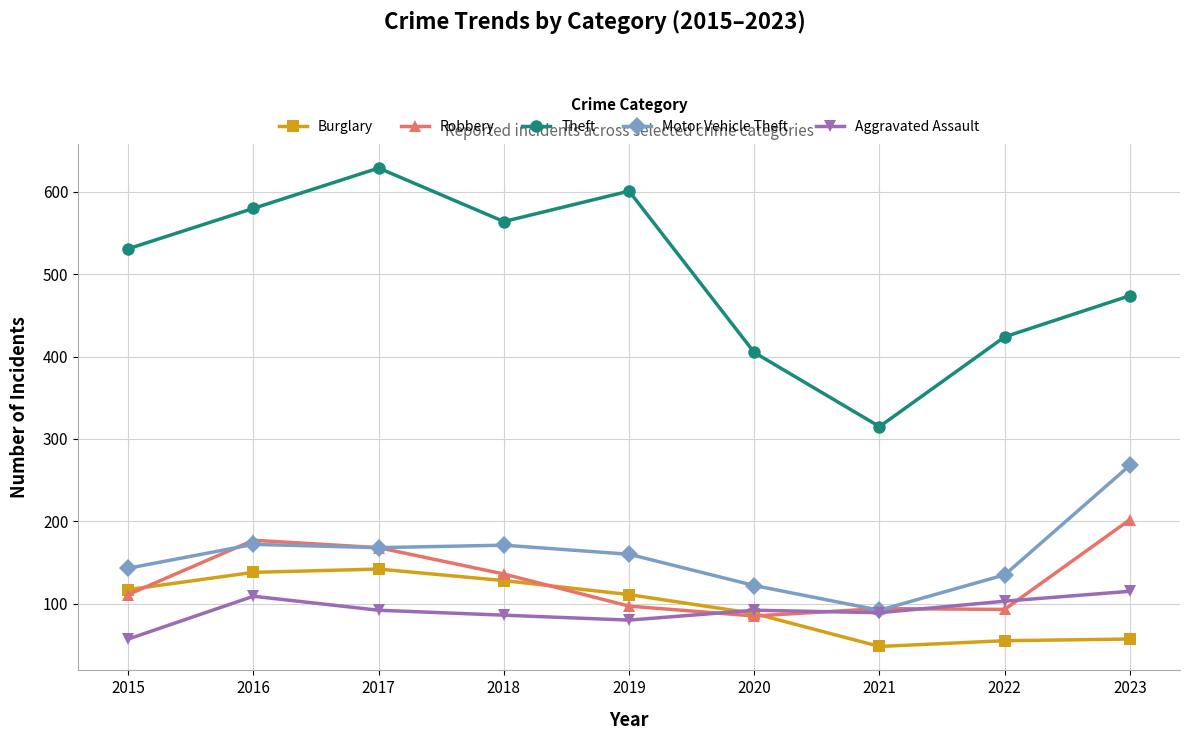

Which series has the largest total across all categories?

Theft